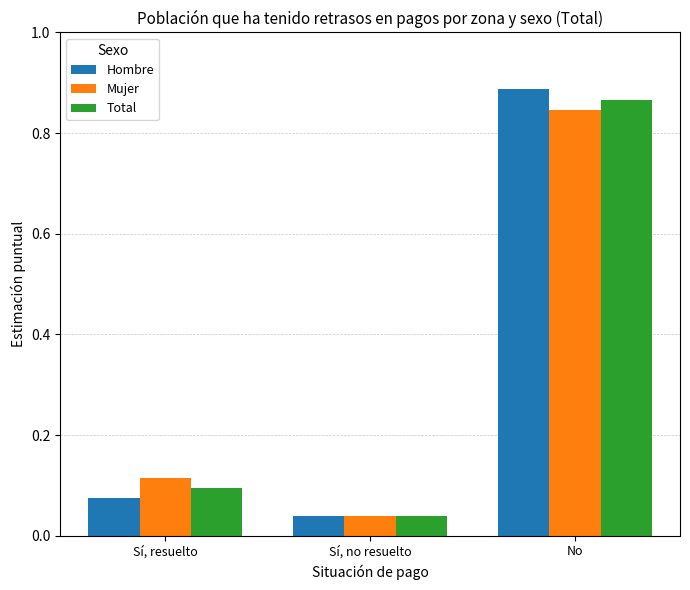

List the series in order of their peak value, lowest first.

Mujer, Total, Hombre